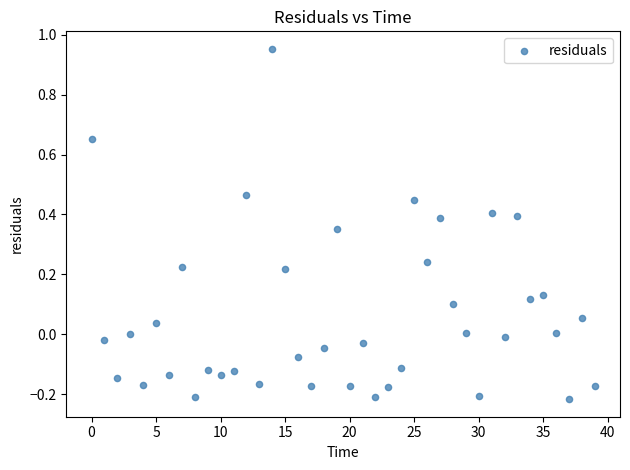

What is the range of Y values (max minus min)?

1.2